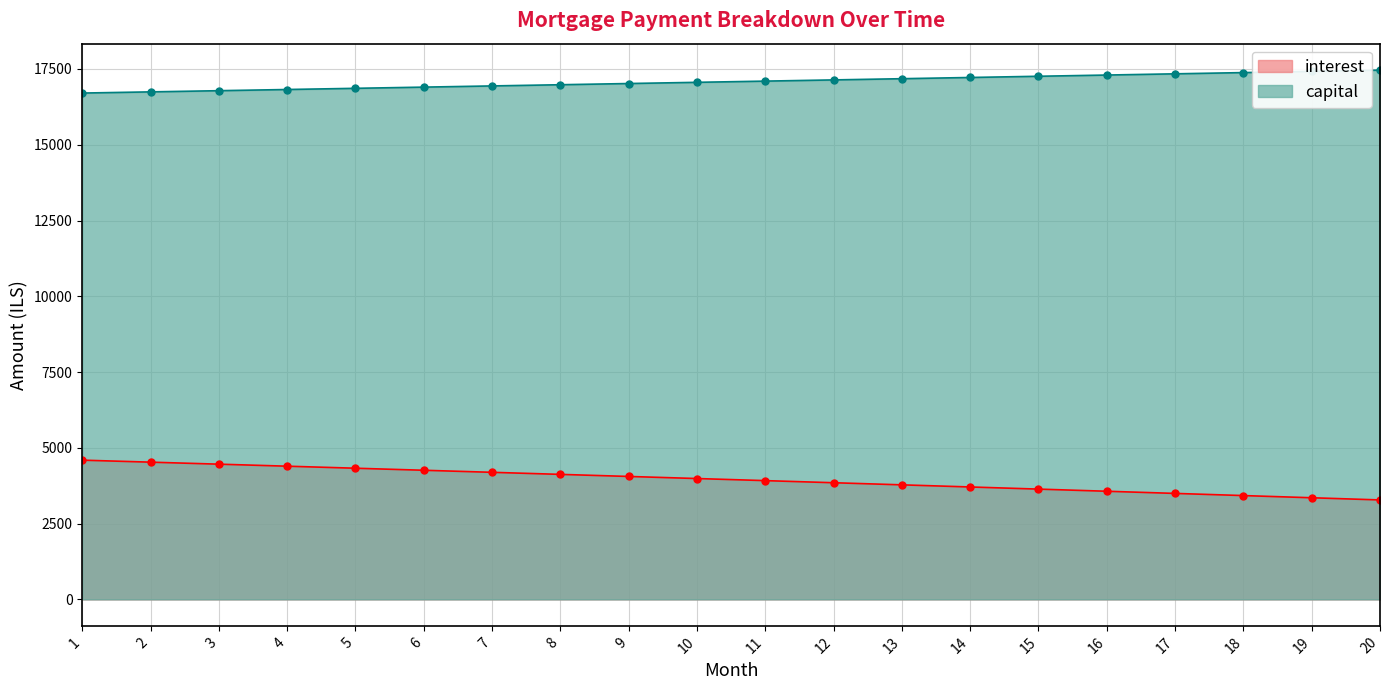

What is the difference between the second highest and second lowest values in the capital series?

676.7